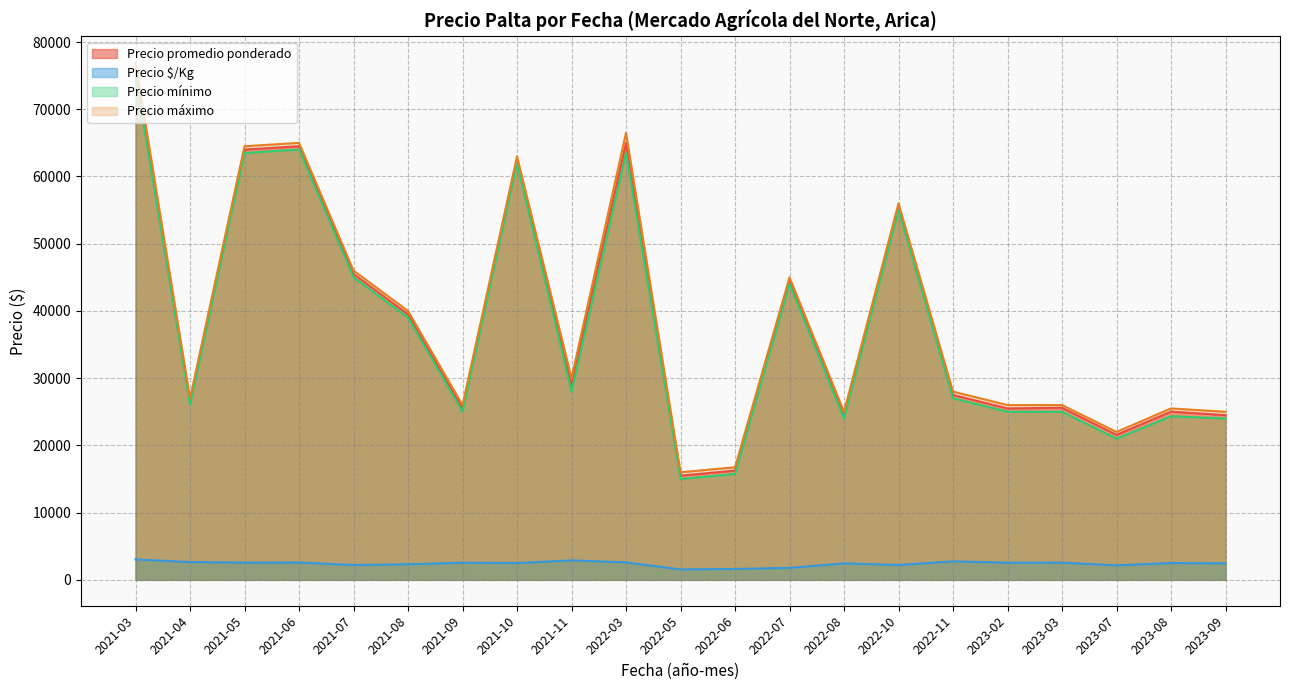

What is the minimum value for Precio mínimo?

15000